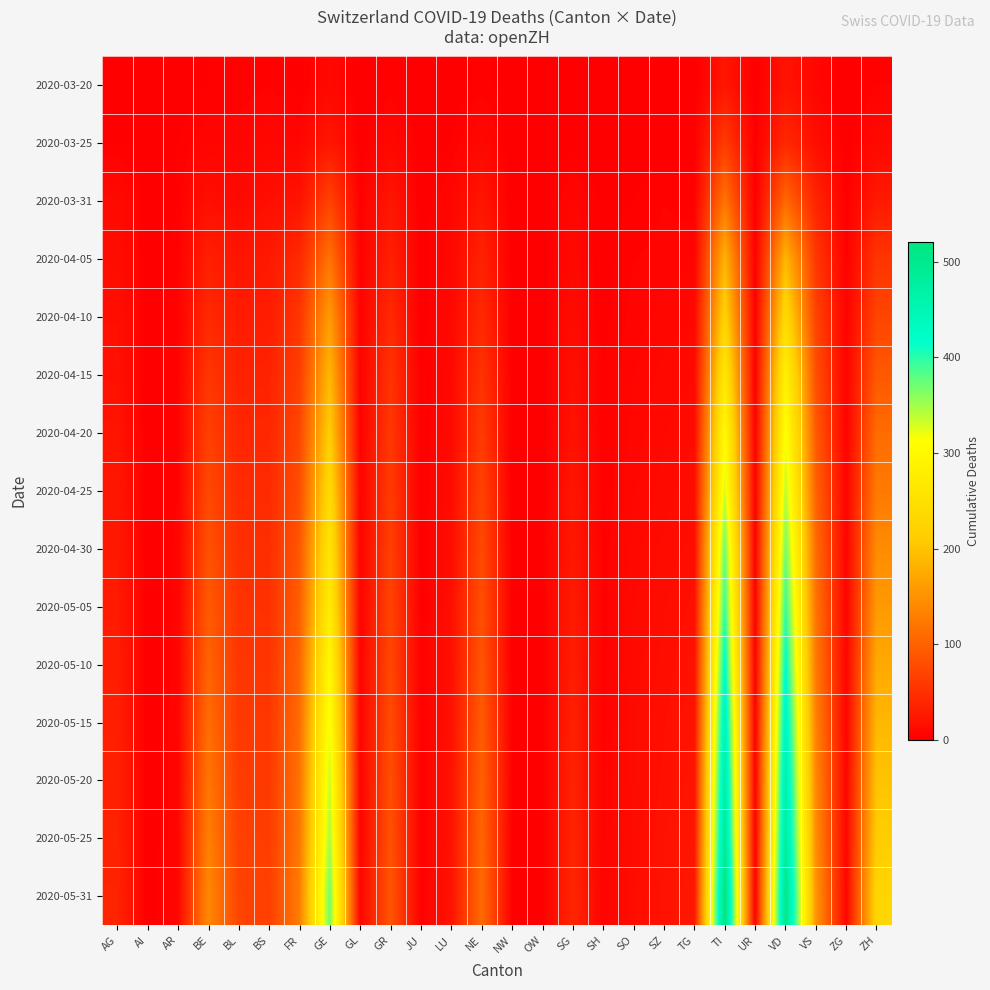

How many series are shown in this chart?

15